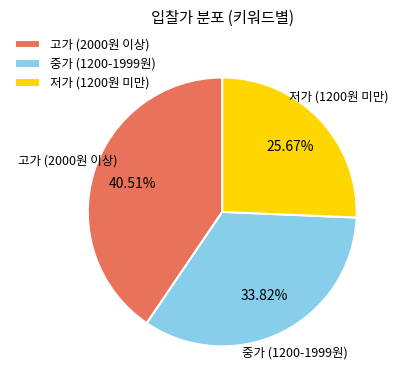

Is there a majority slice in this chart?

No